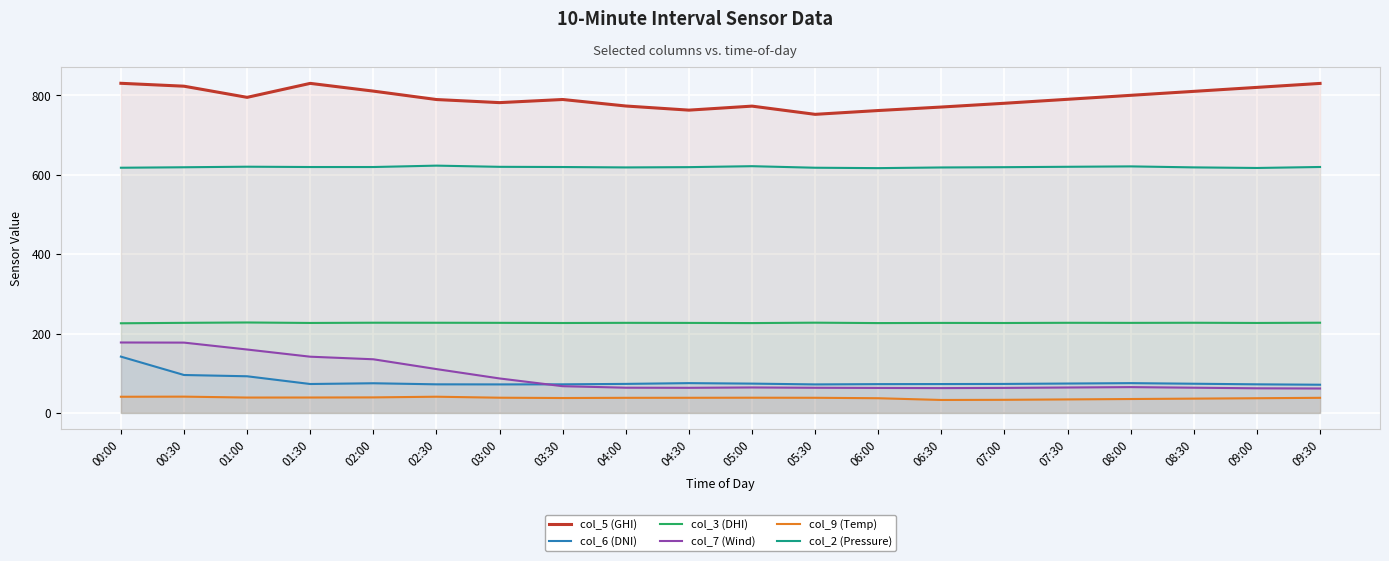

True or false: col_3 (DHI) and col_7 (Wind) cross at least once.

False